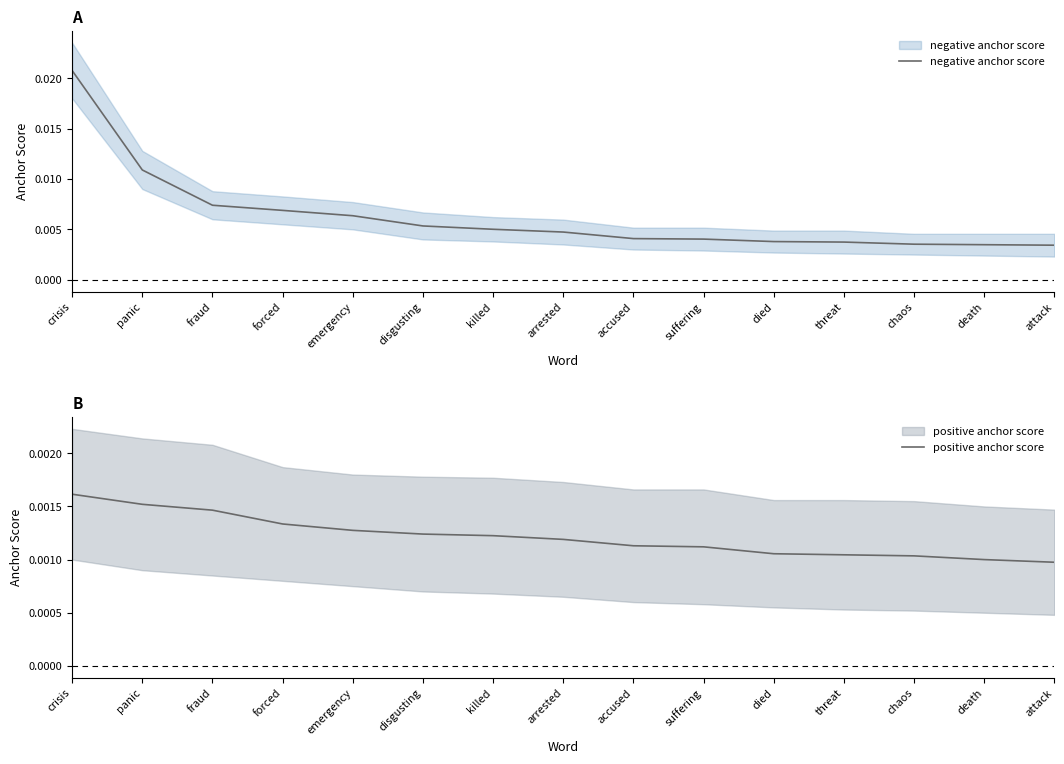

Count the number of data series in this chart.

2